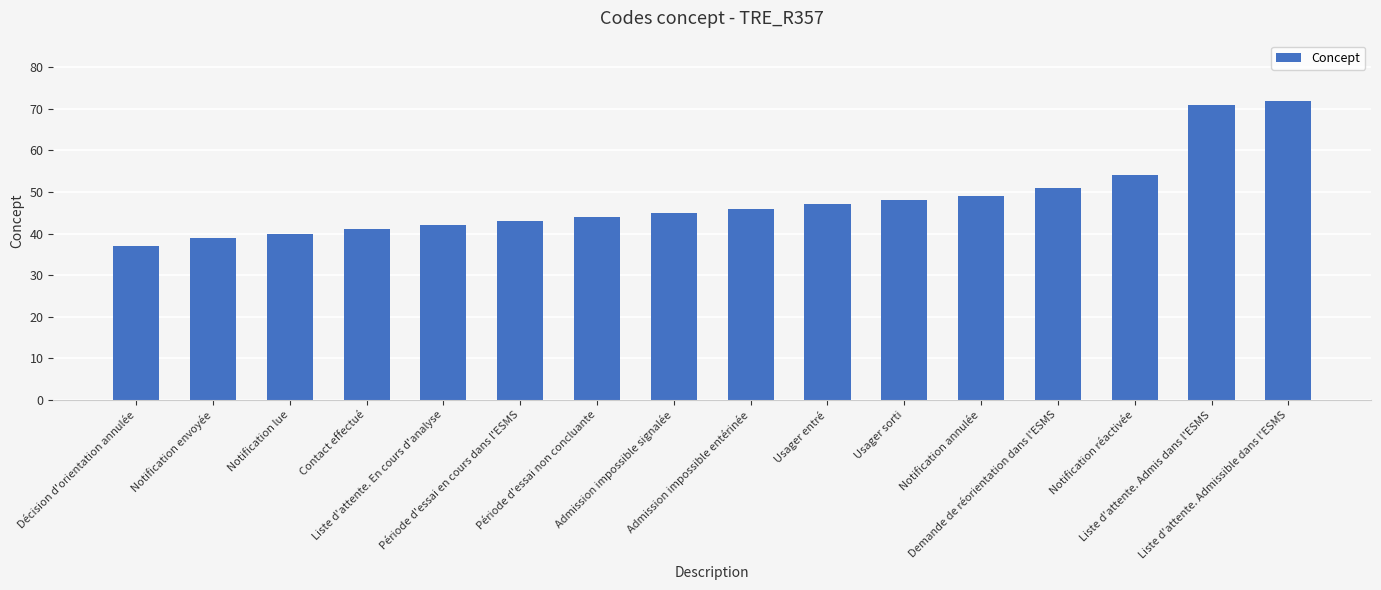

Reading right to left, transcribe all the data shown in this chart.

72	71	54	51	49	48	47	46	45	44	43	42	41	40	39	37